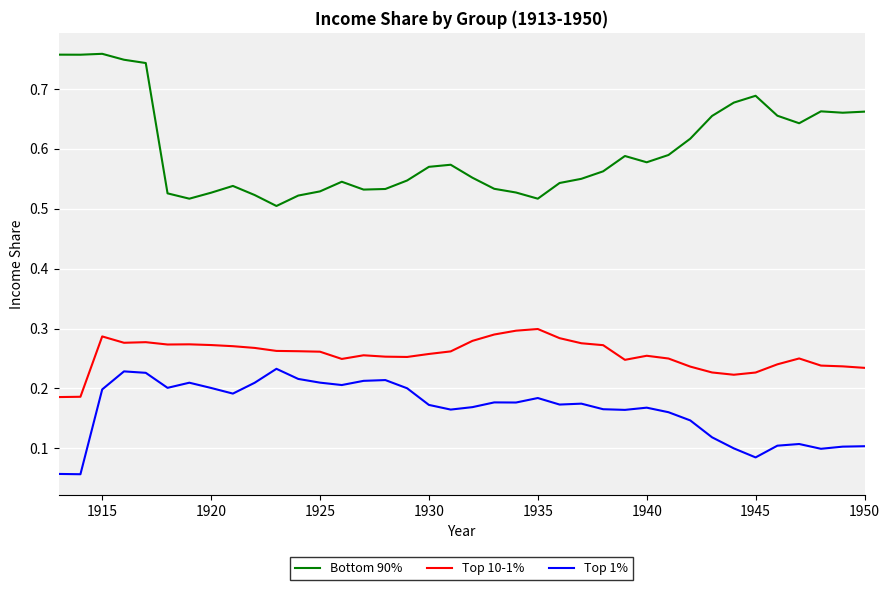

Rank the series by their average value, from lowest to highest.

Top 1%, Top 10-1%, Bottom 90%